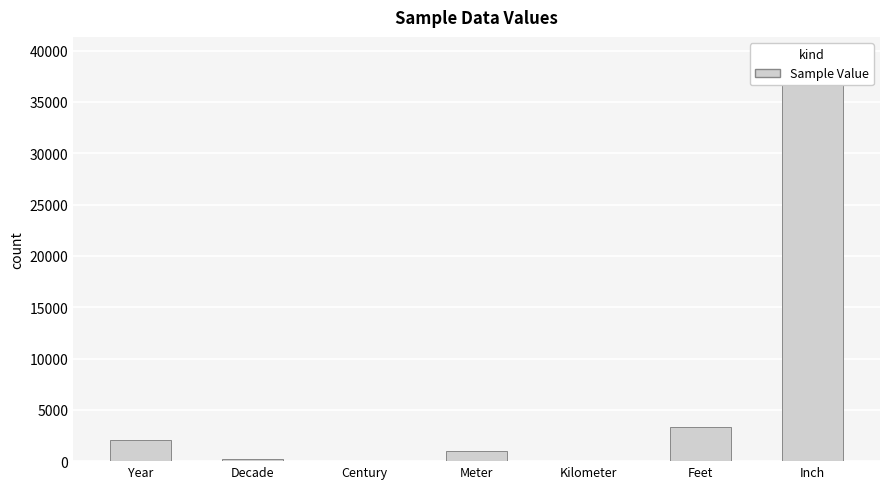

Where does the data first go above 1000?

Year